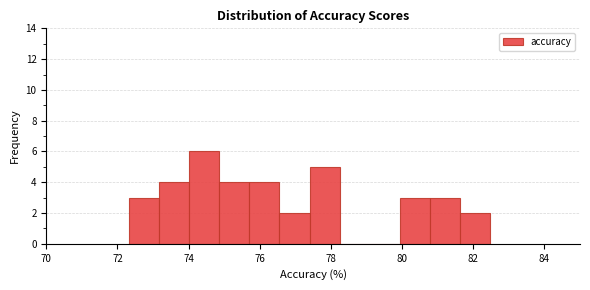

Reading left to right, list every bar in this chart as the range it spans on the x-axis followed by its height. Neither the bar edges nor the heights are printed on the chart, so give them approximately, as read against the axes.

72.4 to 73.2: 3
73.2 to 74.0: 4
74.0 to 74.8: 6
74.8 to 75.8: 4
75.8 to 76.6: 4
76.6 to 77.4: 2
77.4 to 78.2: 5
78.2 to 79.0: 0
79.0 to 80.0: 0
80.0 to 80.8: 3
80.8 to 81.6: 3
81.6 to 82.4: 2